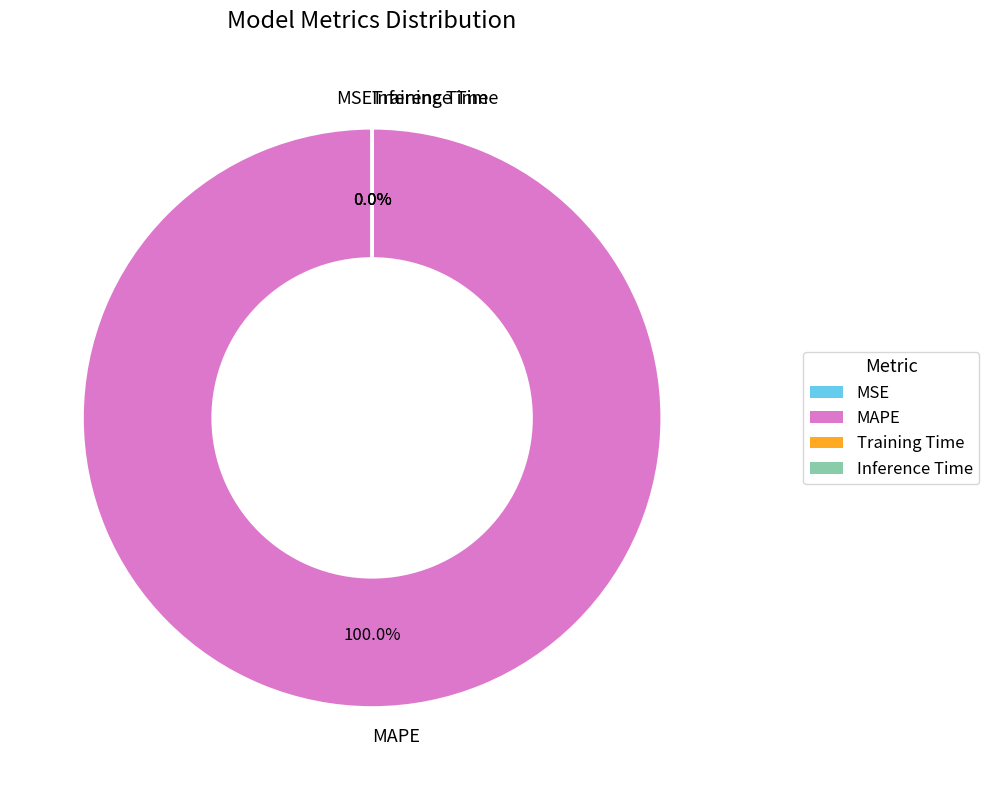

To the nearest percent, what percentage of the pie is MAPE?

100%